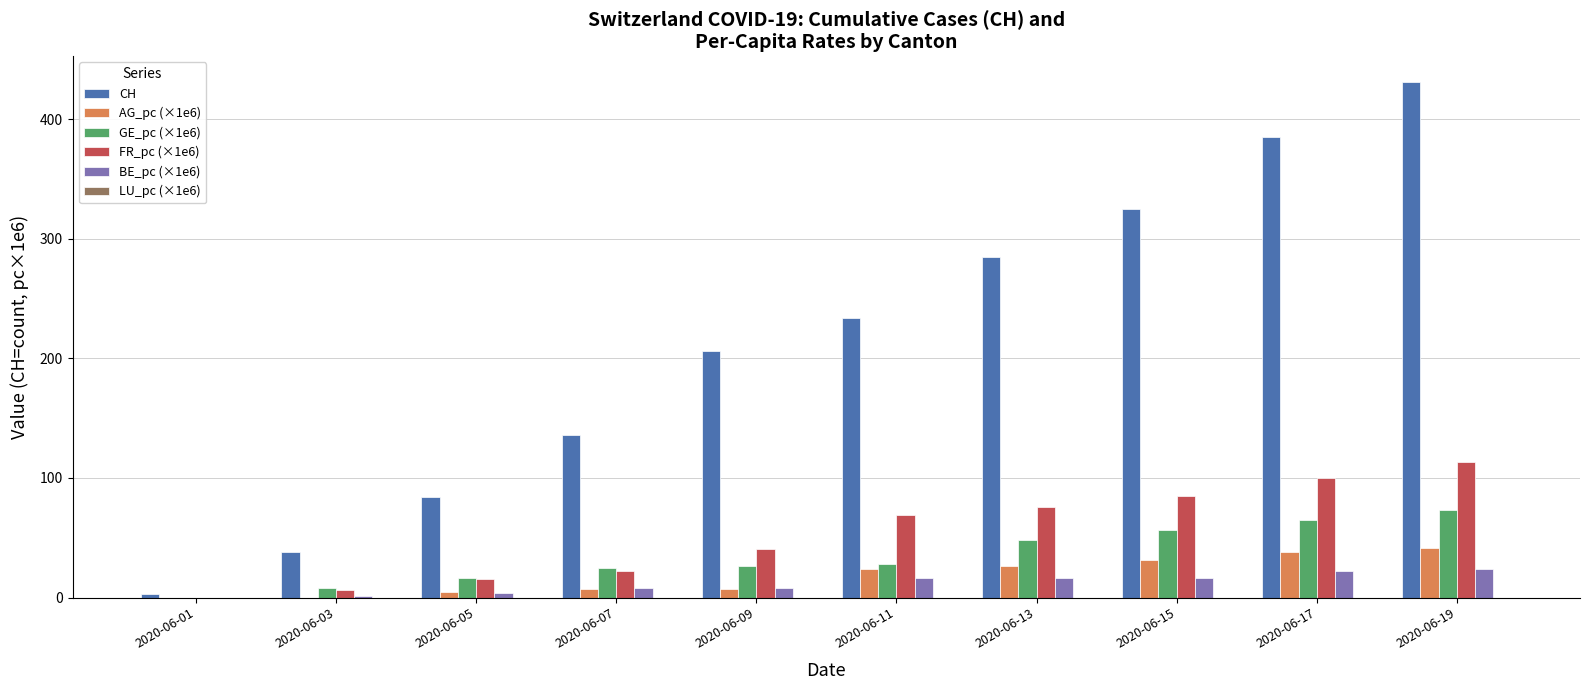

Which series has the largest total across all categories?

CH